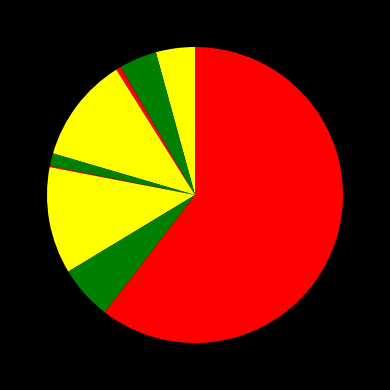

To the nearest percent, what is the average slice percentage?

11%